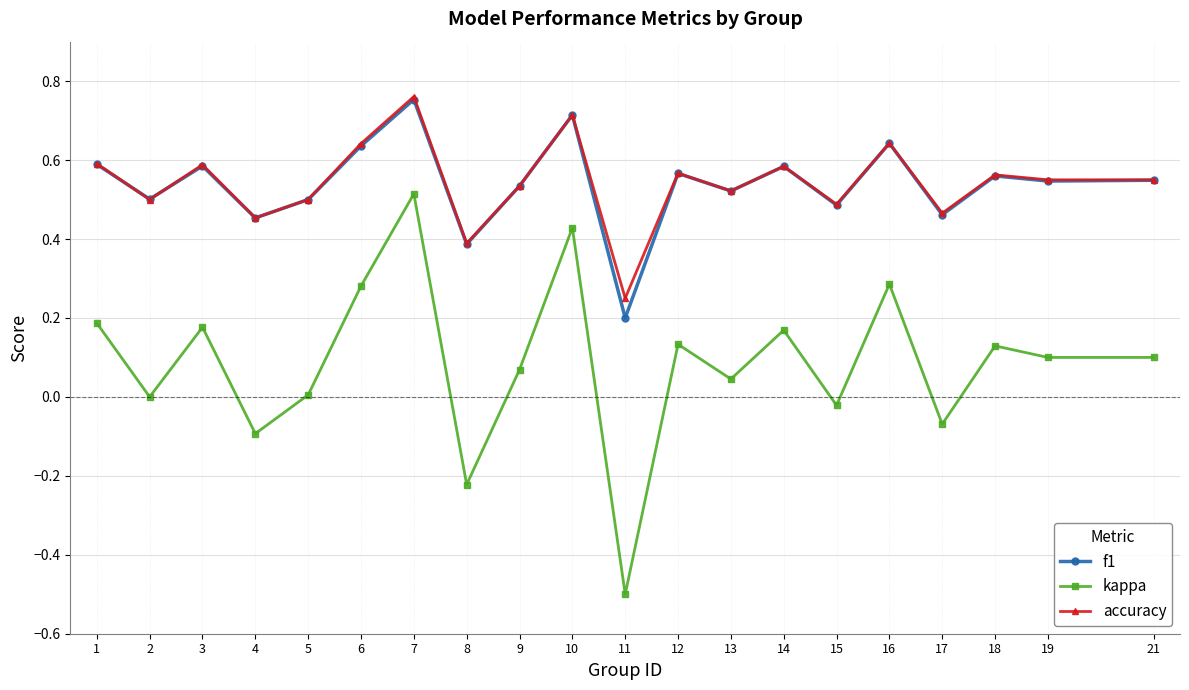

At which label does kappa reach its peak?

7